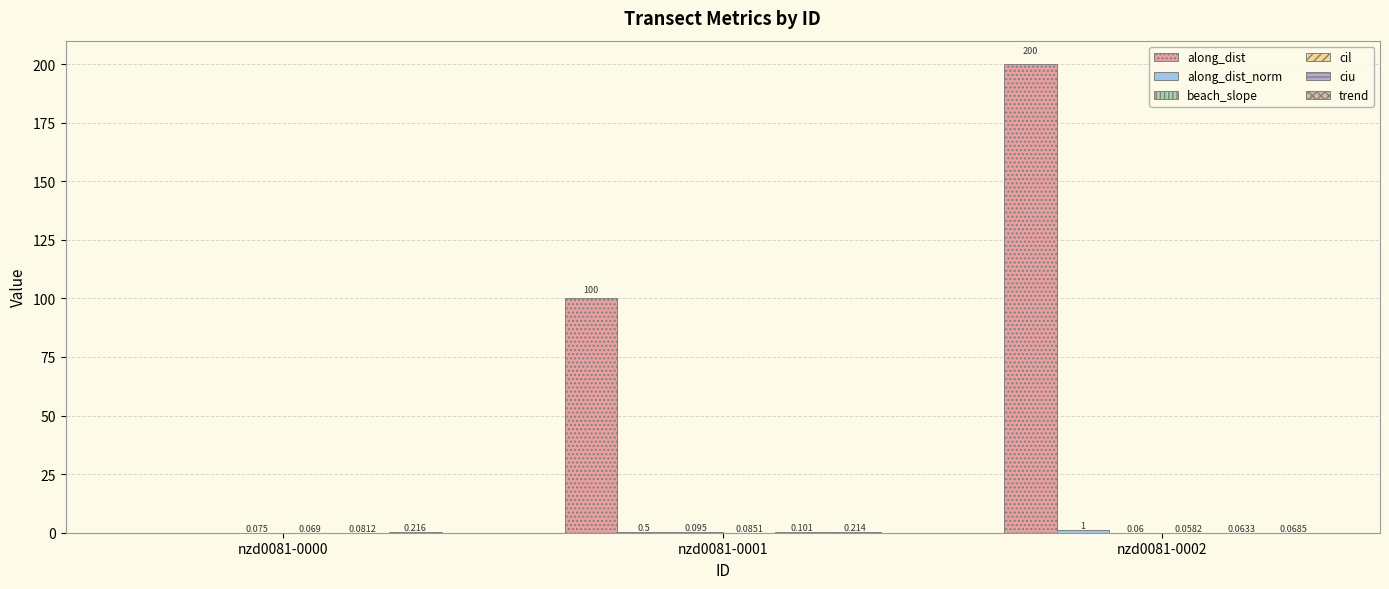

Count the cil values in the range 0 to 1.

3